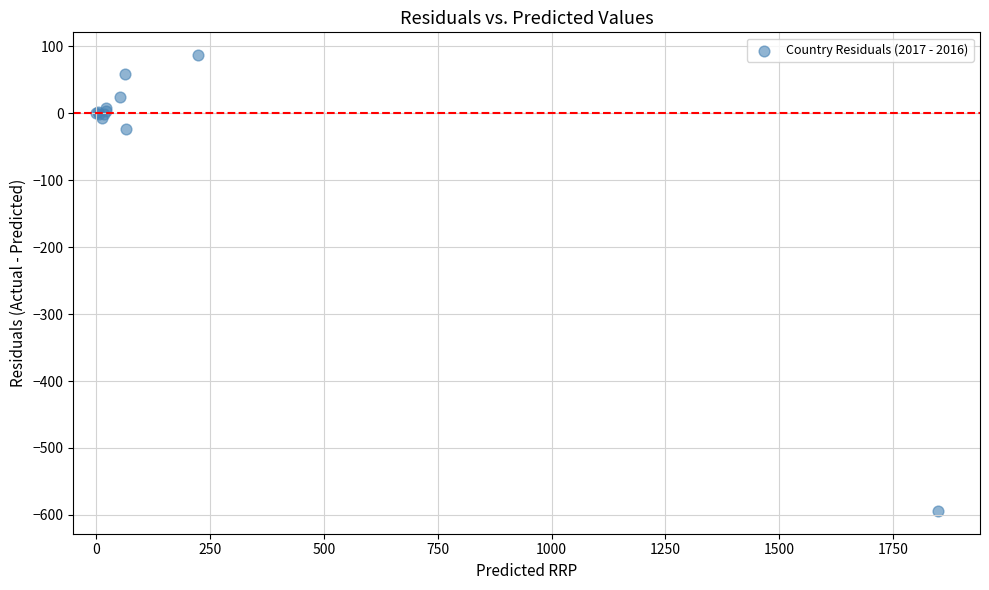

What Y value in the scatter plot is closest to -253?

-23.9